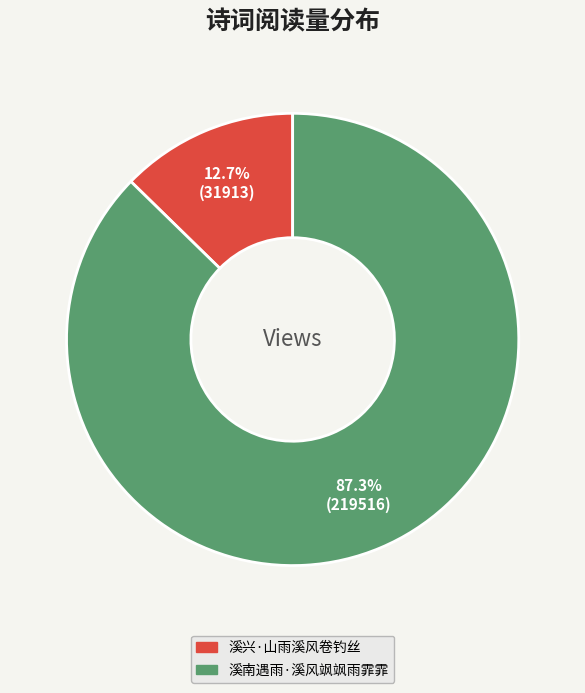

How many slices are in this pie chart?

2